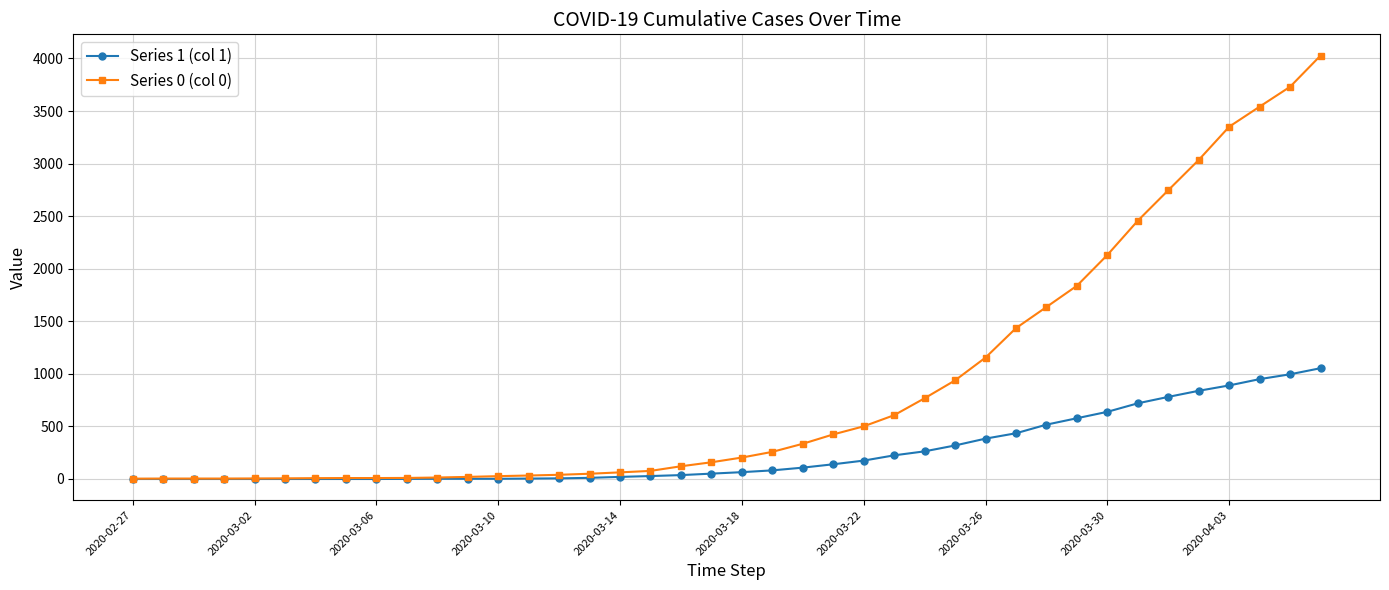

Which series has the largest total across all categories?

Series 0 (col 0)